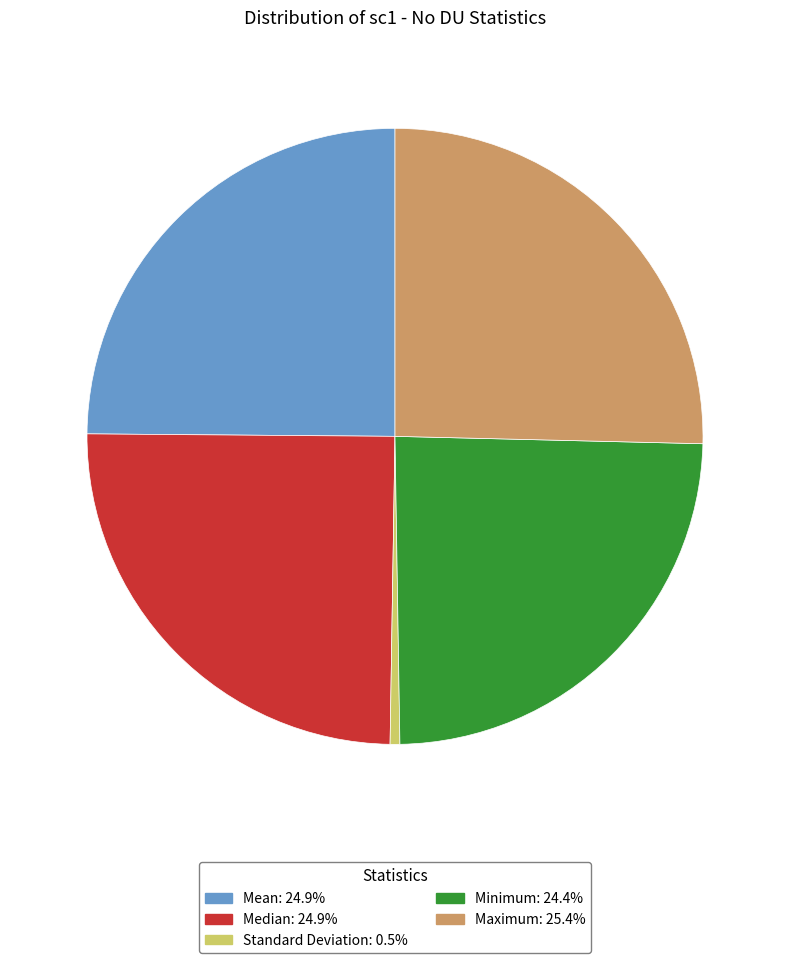

Does Maximum account for over 50% of the chart?

No